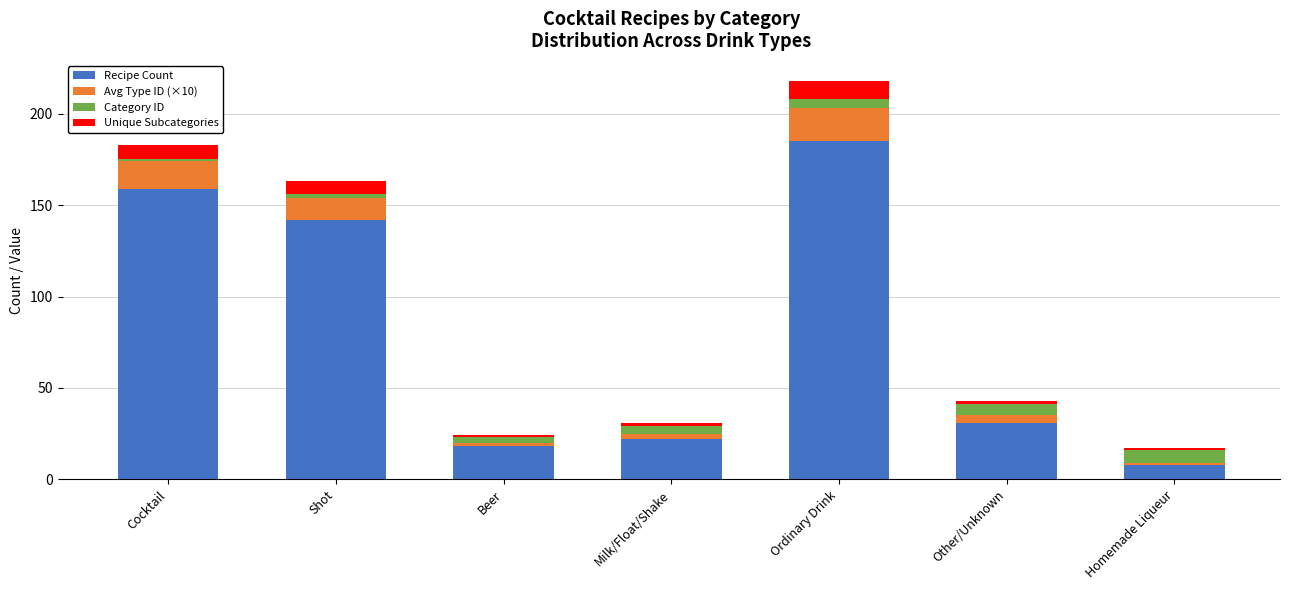

At which label does Recipe Count reach its minimum?

Homemade Liqueur